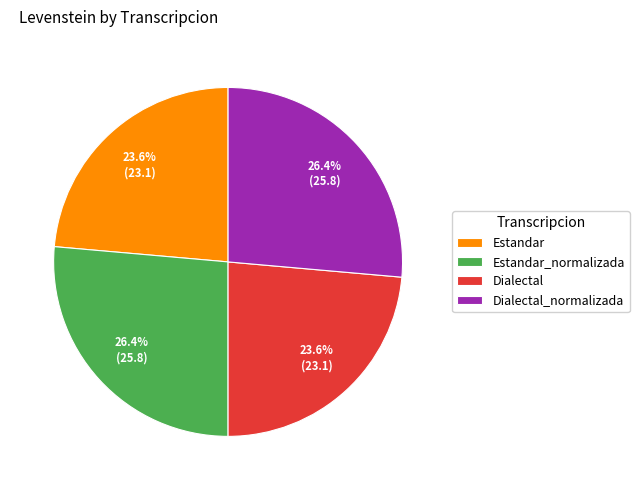

Do Dialectal_normalizada and Estandar_normalizada together represent more than half of the pie?

Yes